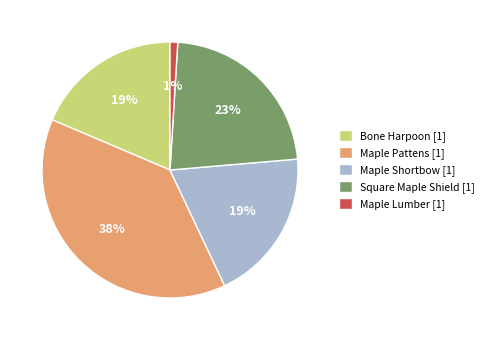

Which has a higher value, Square Maple Shield [1] or Maple Pattens [1]?

Maple Pattens [1]